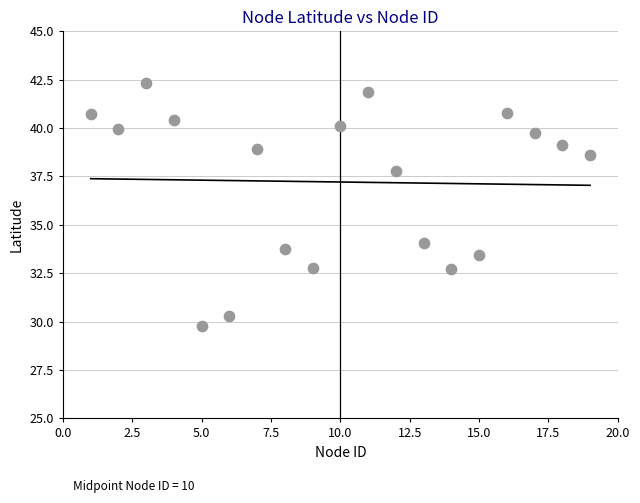

What is the range of Y values (max minus min)?

12.6